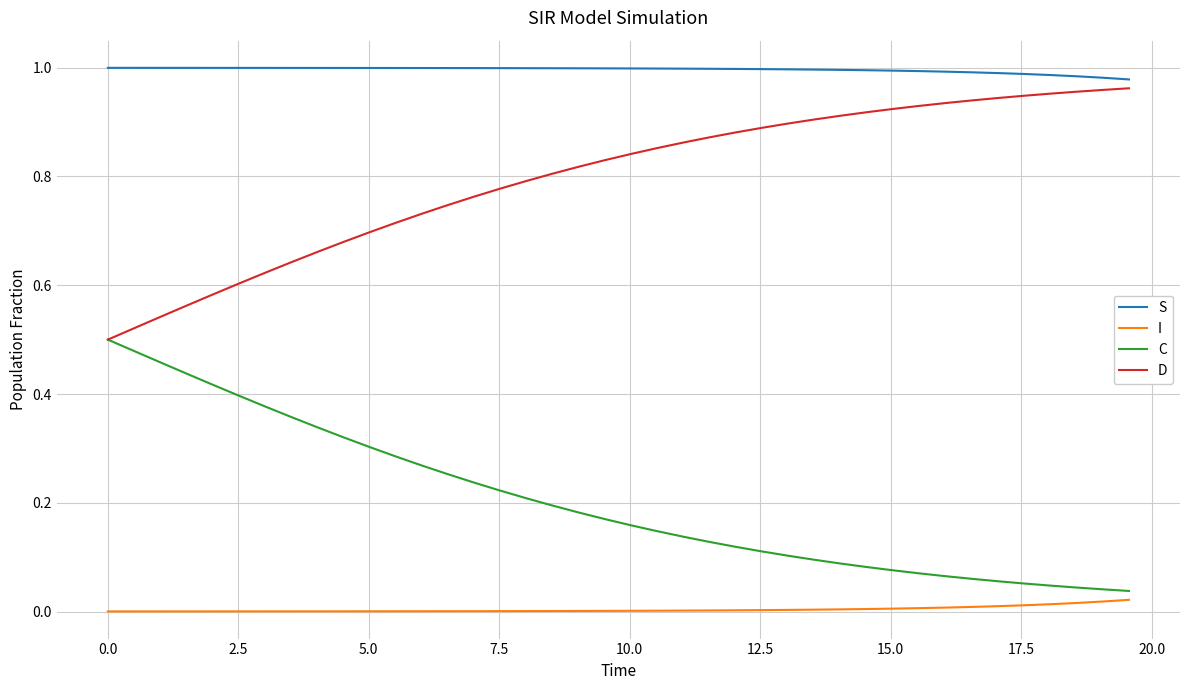

True or false: I and C cross at least once.

False